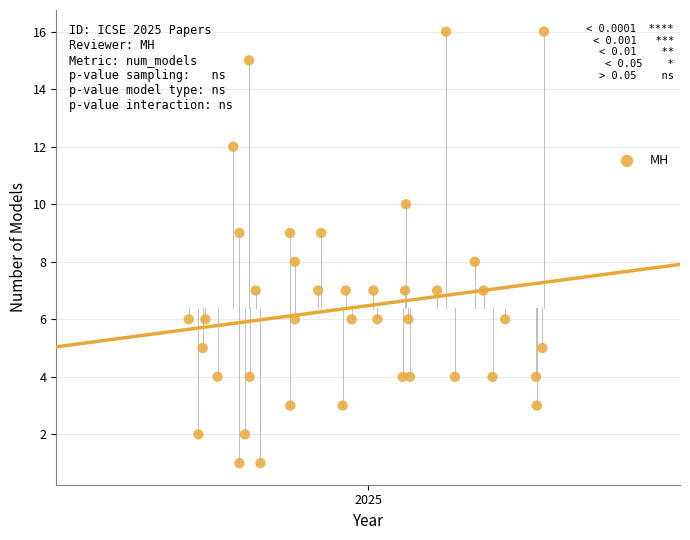

What is the range of Y values (max minus min)?

15